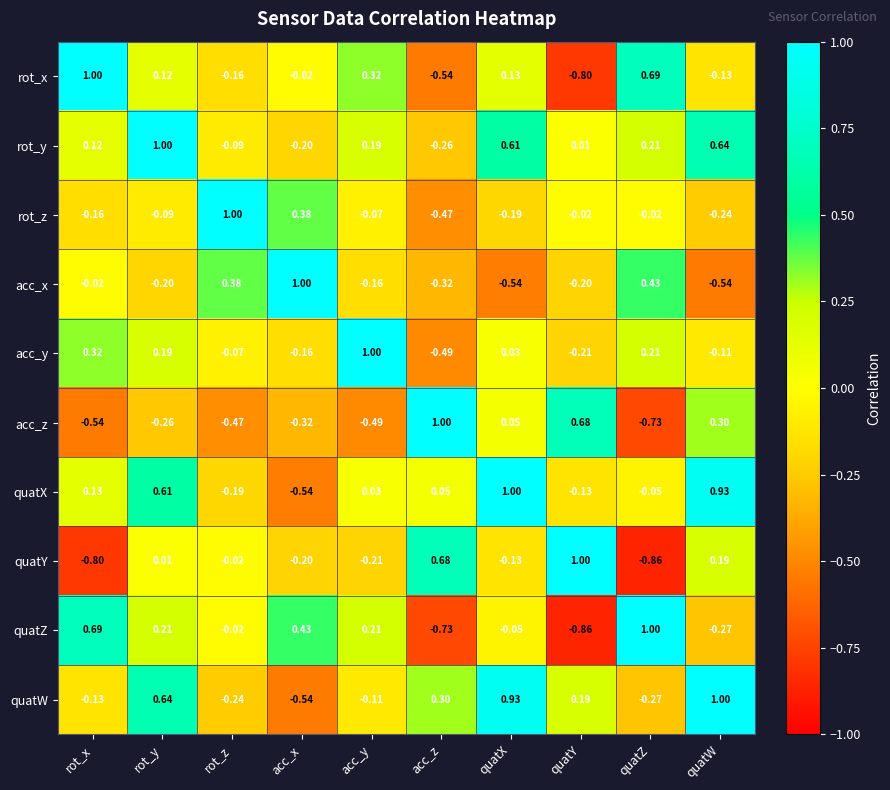

At rot_x, list the series in order from smallest to largest.

quatY, acc_z, rot_z, quatW, acc_x, rot_y, quatX, acc_y, quatZ, rot_x